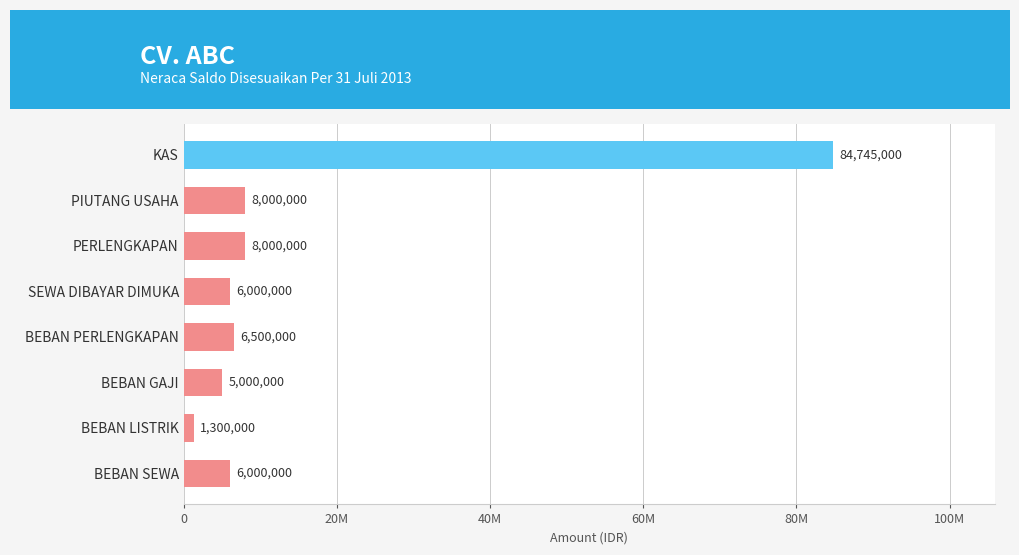

At which category does the chart reach its minimum across all series?

BEBAN LISTRIK